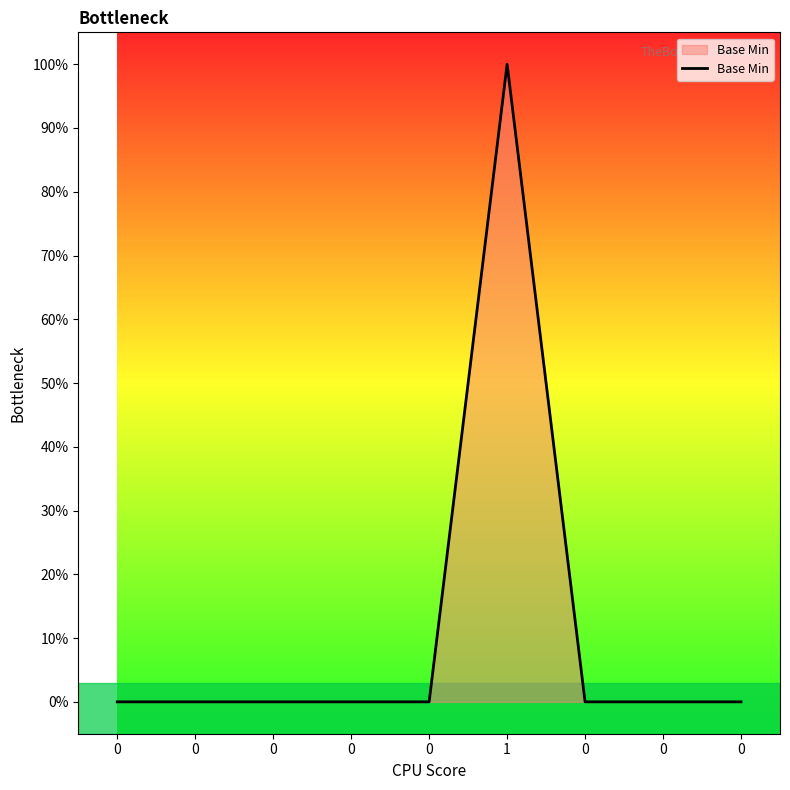

What is the difference between the maximum and minimum values?

1